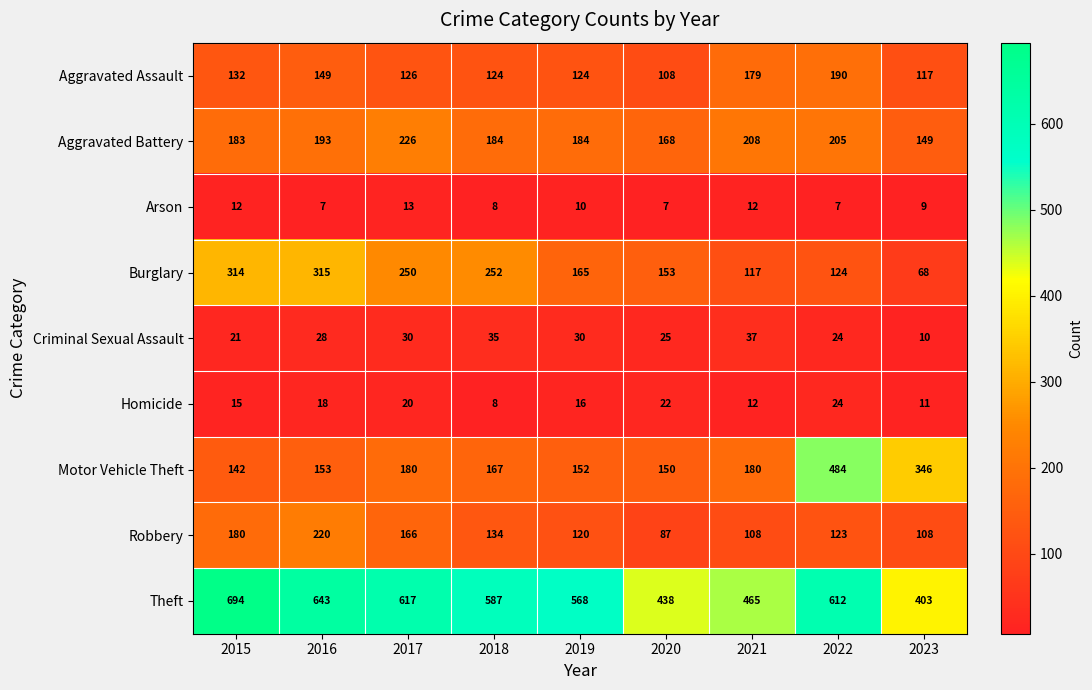

What value does the Criminal Sexual Assault series have at 2020?

25